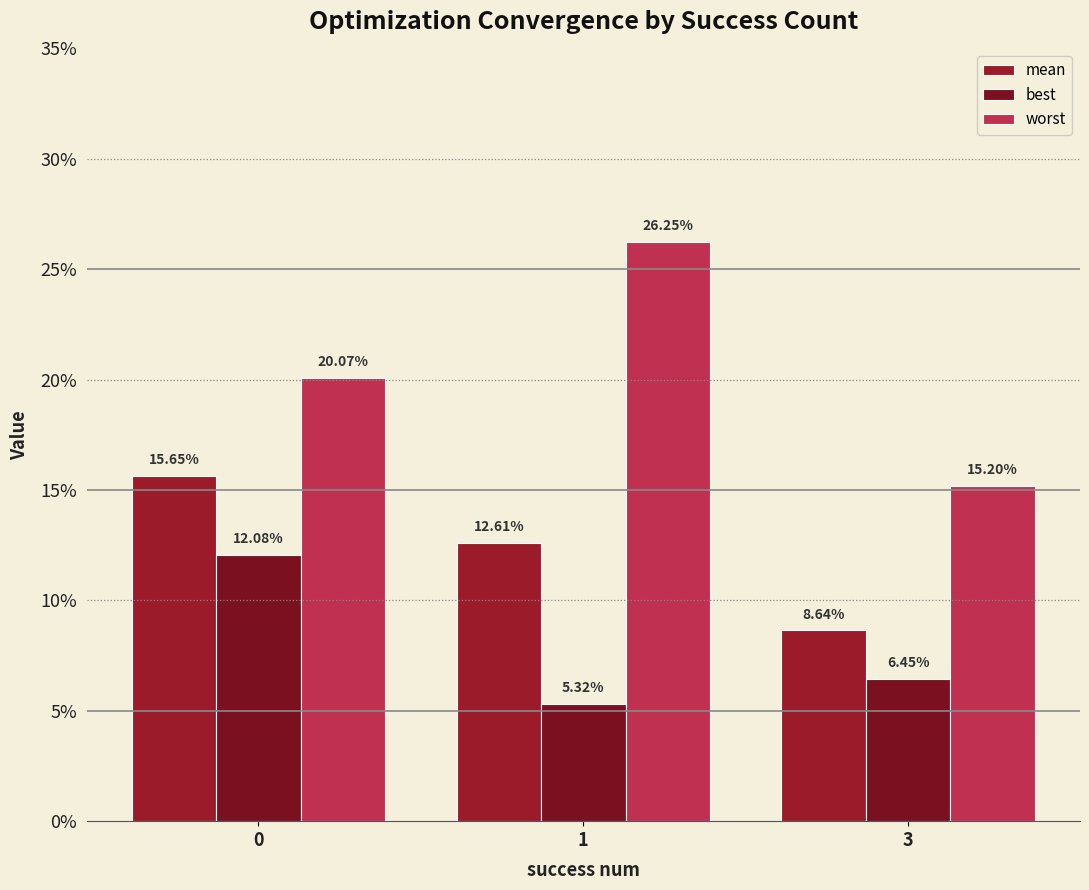

List the labels in order of best value, smallest first.

1, 3, 0